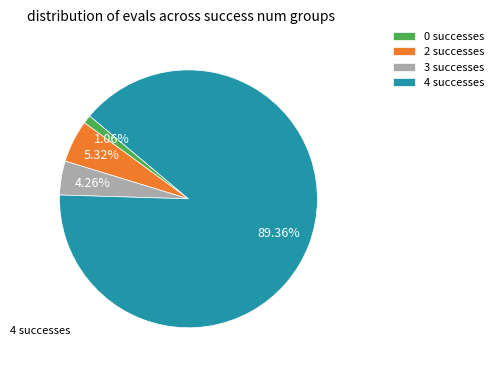

Which slice represents more than half of the pie?

4 successes